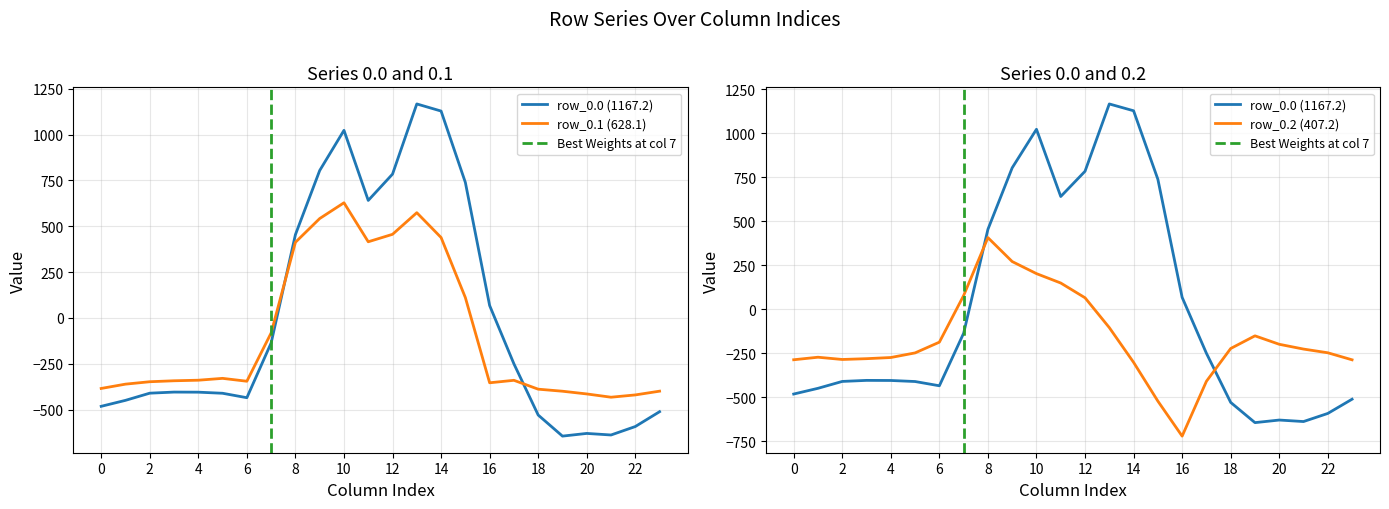

True or false: row_0.1 and row_0.2 intersect in this chart.

True